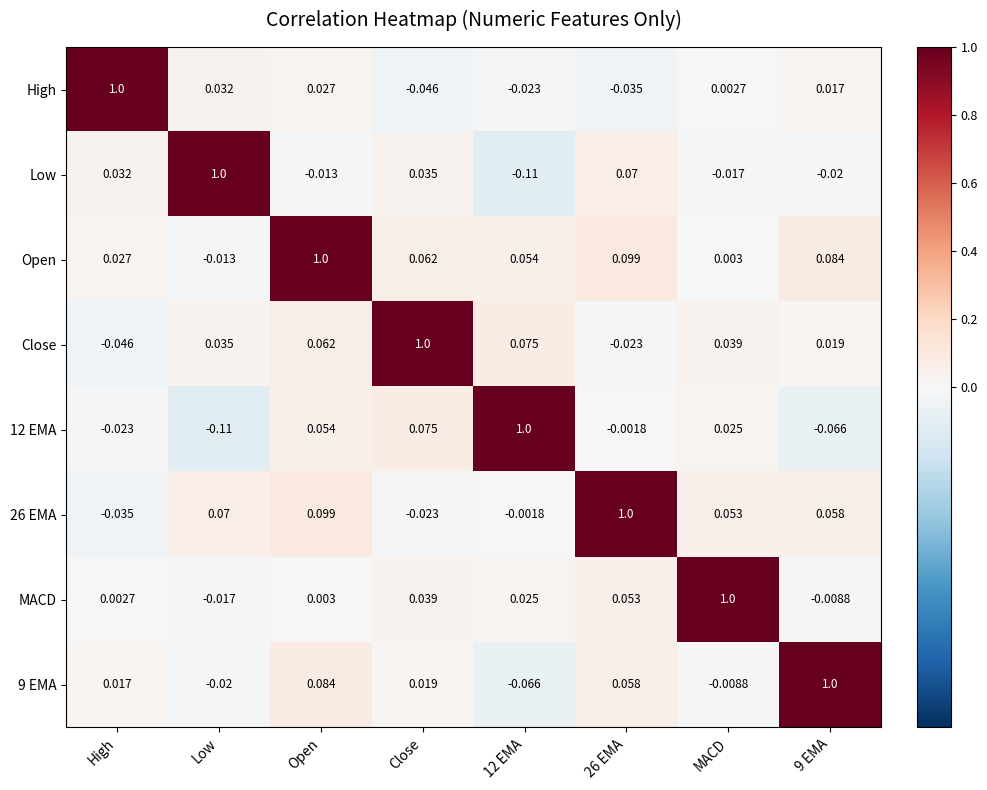

At which label does High first exceed 0?

High